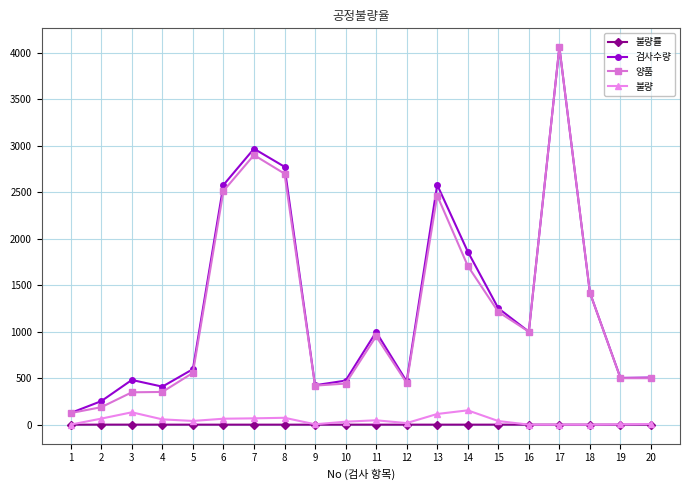

At how many categories does at least one series exceed 3903?

1